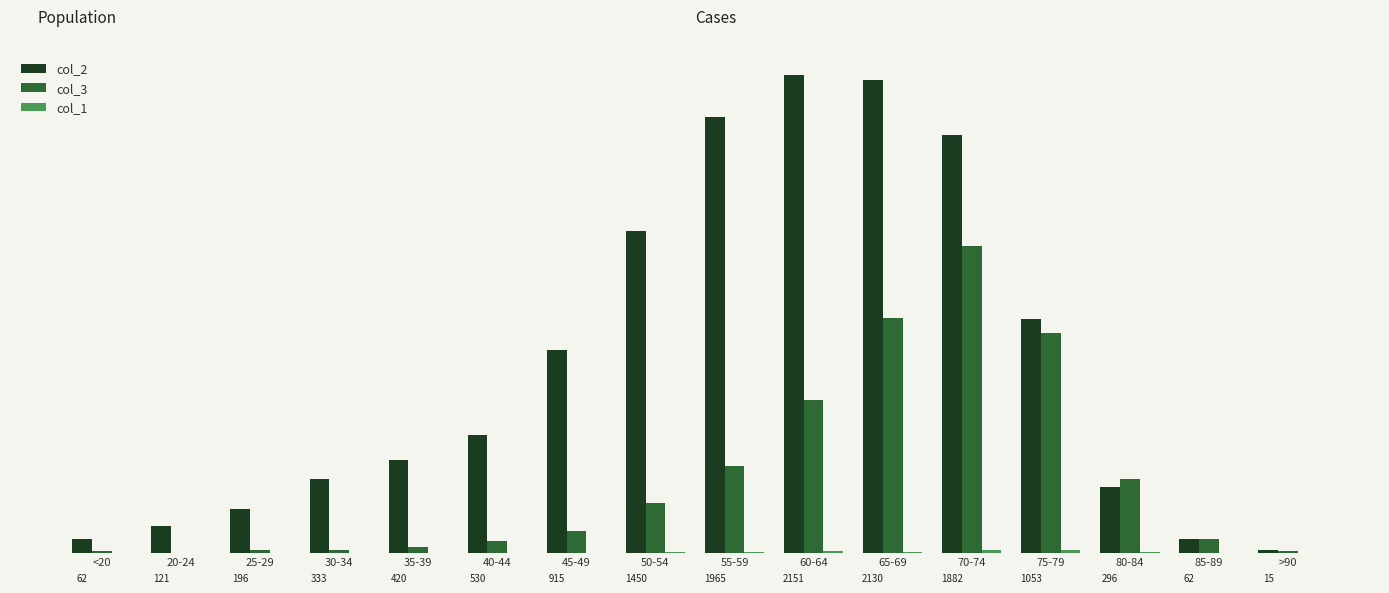

True or false: col_1 has a value of 1 at 80-84.

False